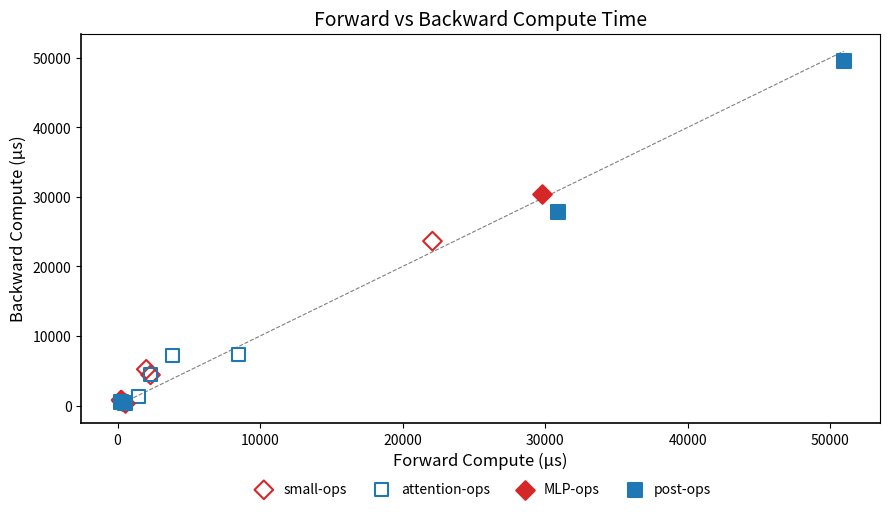

Which series has the widest spread of Y values?

post-ops